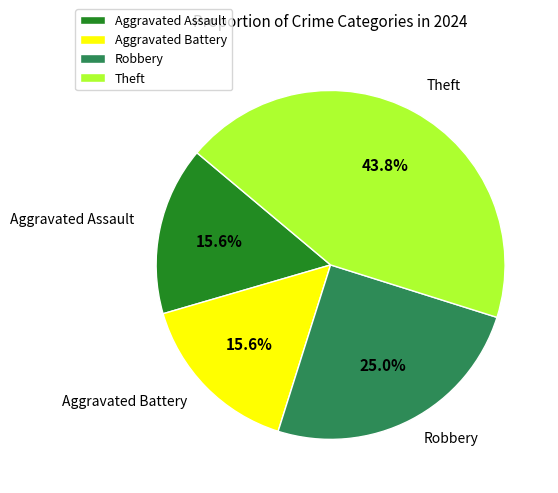

To the nearest percent, what is the difference between the largest and smallest slice percentages?

28%